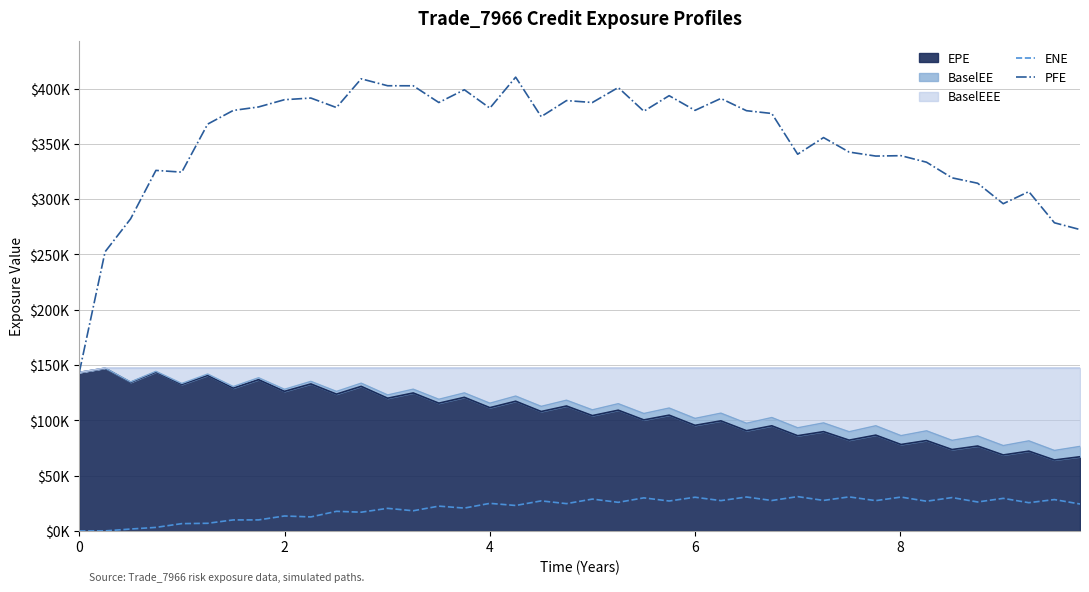

In ENE, how many points are higher than both neighbors (excluding endpoints)?

16